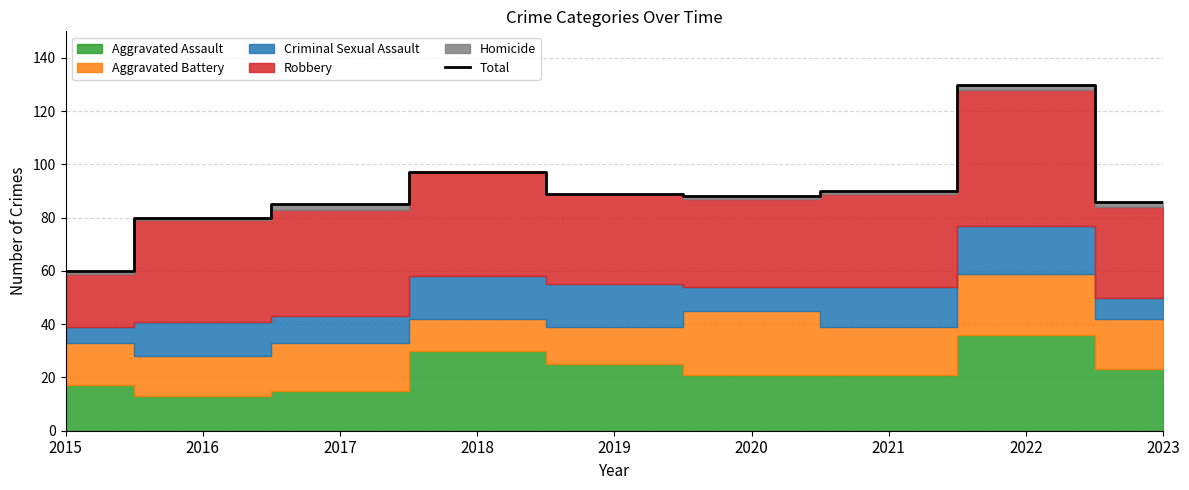

What is the maximum value shown in the chart?

130